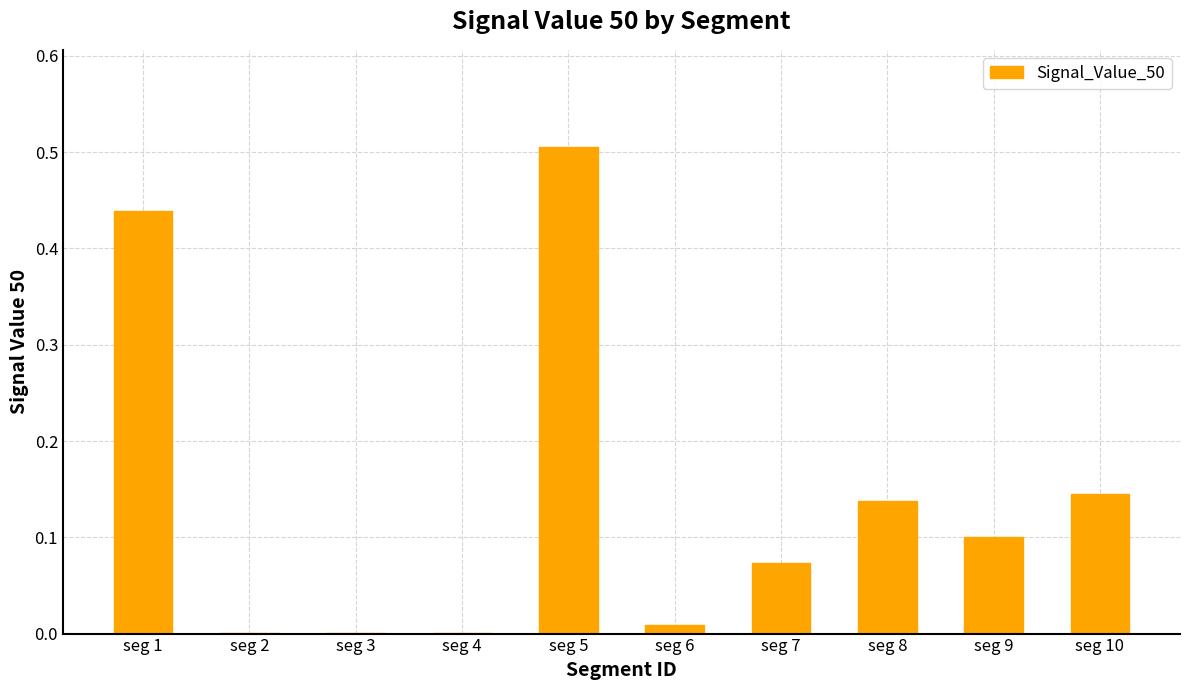

Are the bars grouped side by side (vs. stacked)?

No